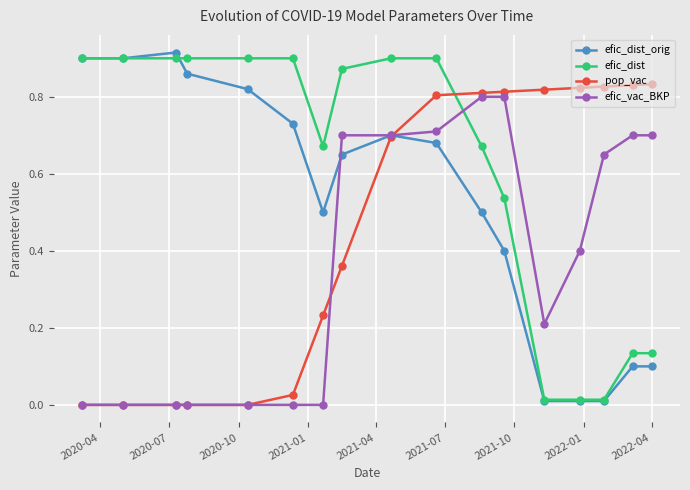

List the series in order of their overall mean, highest first.

efic_dist, efic_dist_orig, pop_vac, efic_vac_BKP